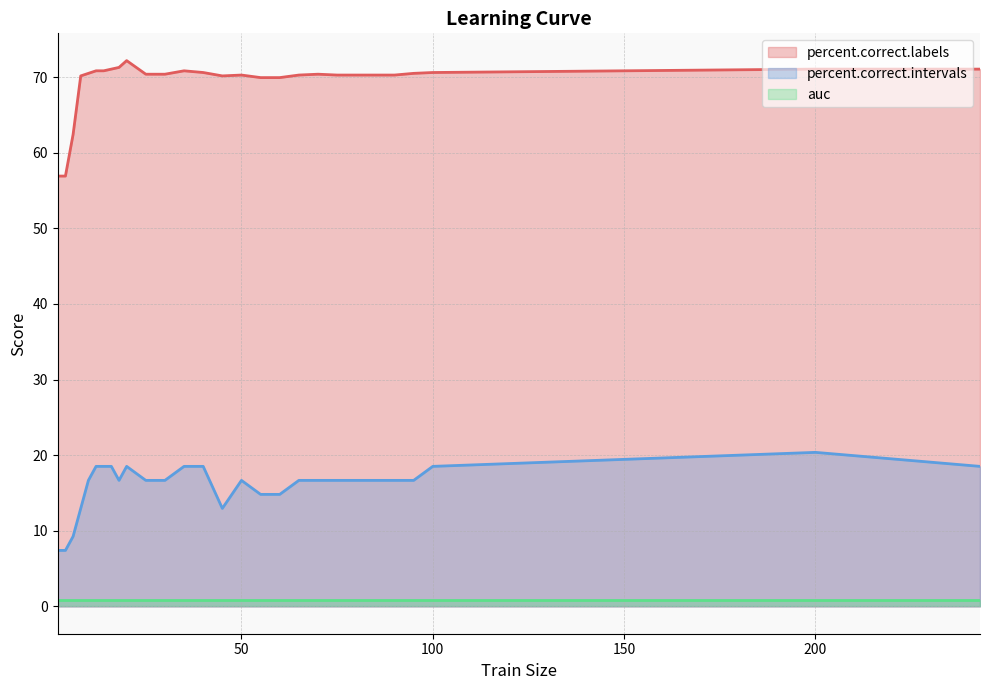

Between 55 and 60, which series saw the biggest shift?

percent.correct.labels